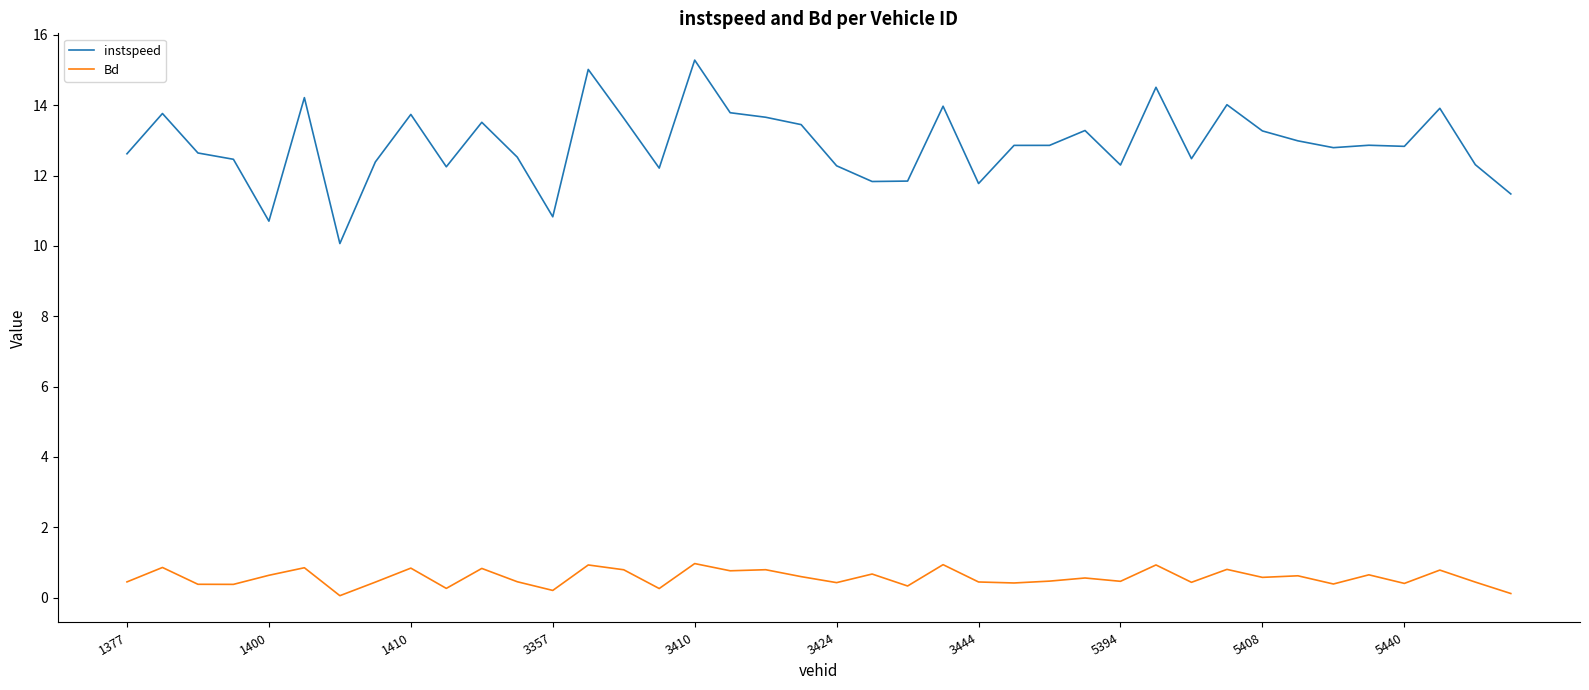

True or false: instspeed and Bd cross at least once.

False